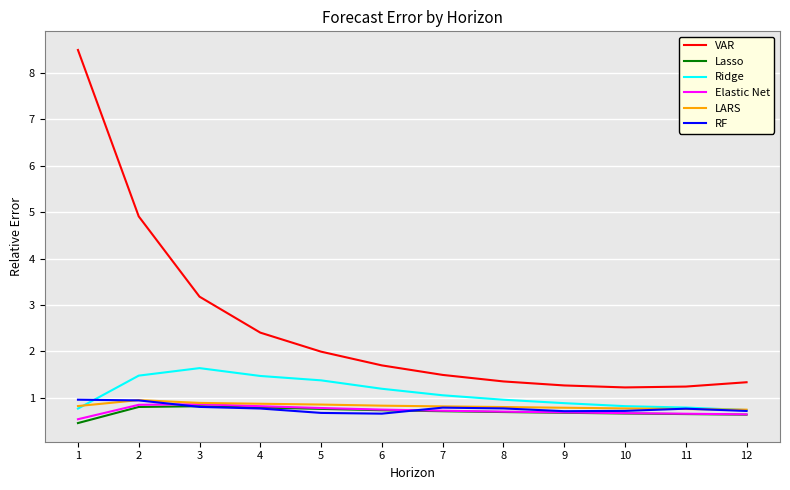

What is the highest value of the LARS series?

0.9